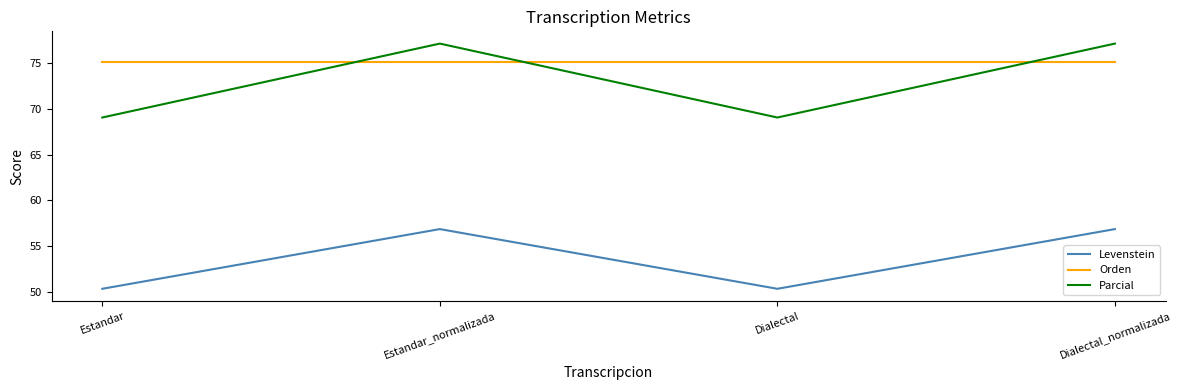

What is the total value across all series at Estandar_normalizada?

209.1